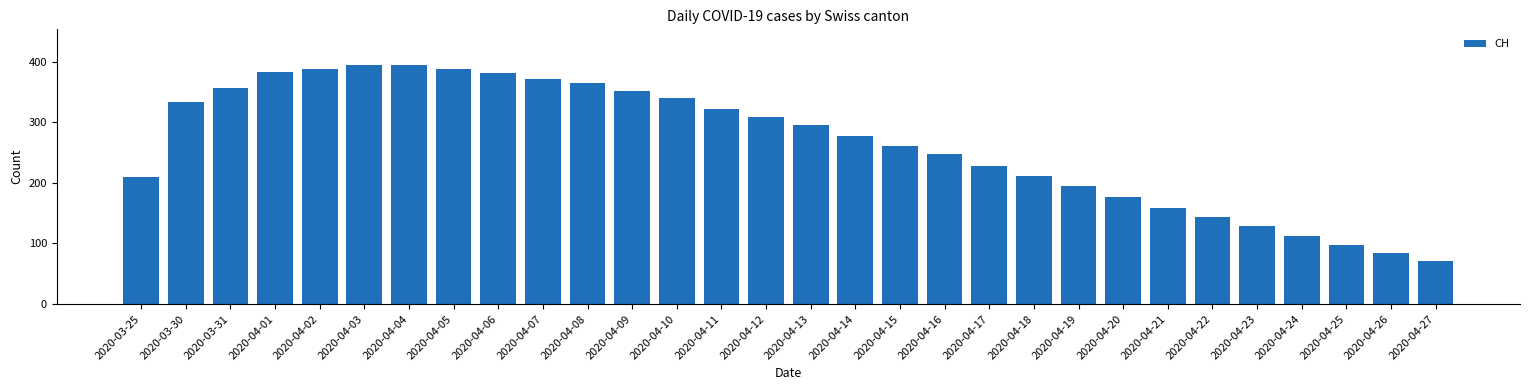

What is the smallest value displayed?

71